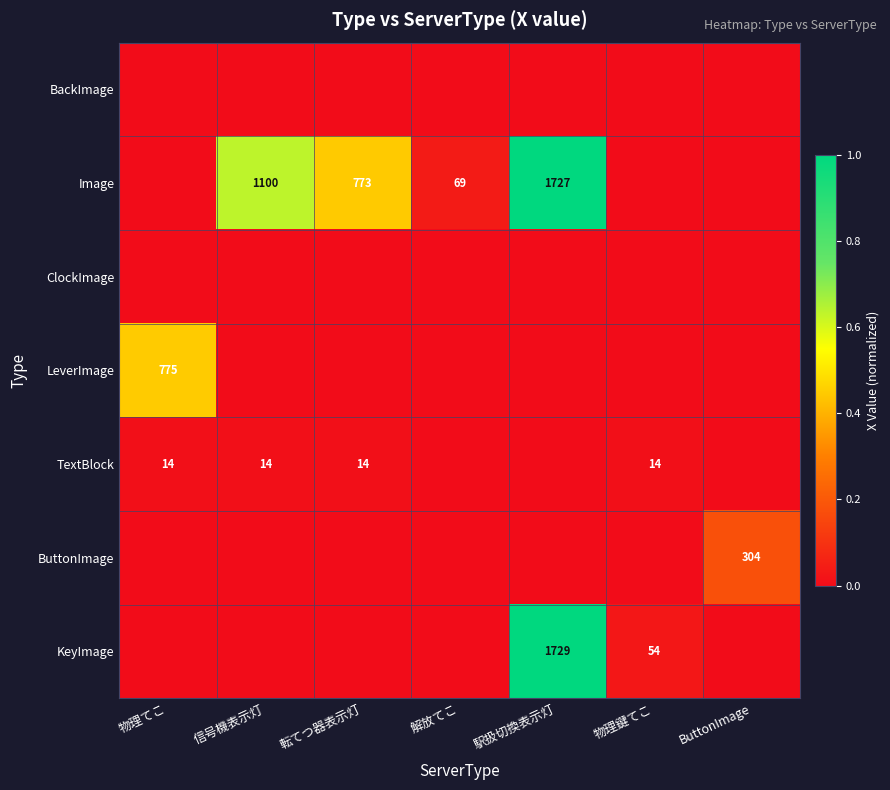

Count the number of data series in this chart.

7